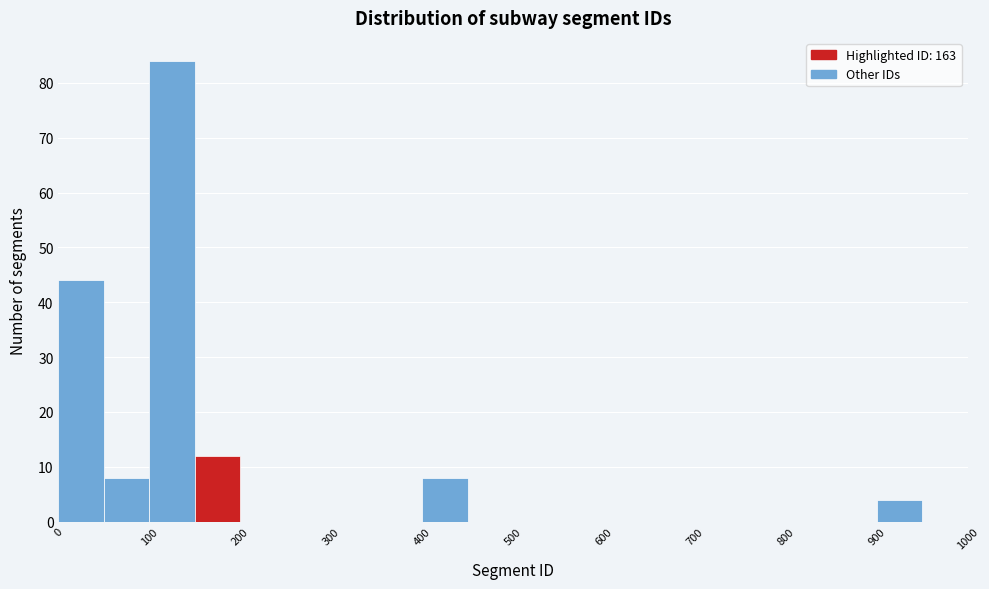

How tall is the bar that spans 400 to 450 on the x-axis? The values are not printed on the chart, so give them approximately, as read against the axis.

8